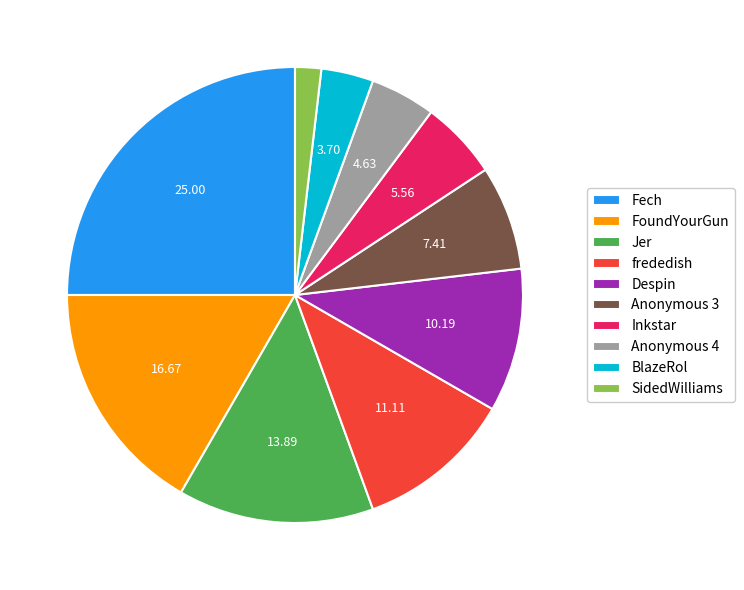

Which category has the biggest portion of the pie?

Fech